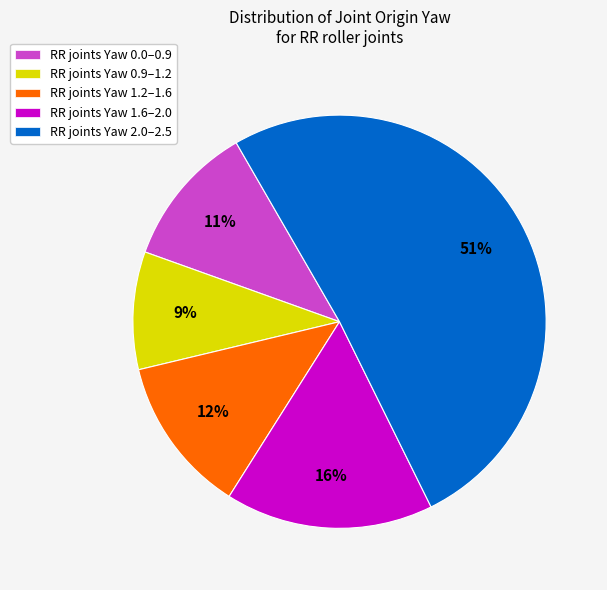

What is the smallest slice in the pie chart?

RR joints Yaw 0.9–1.2